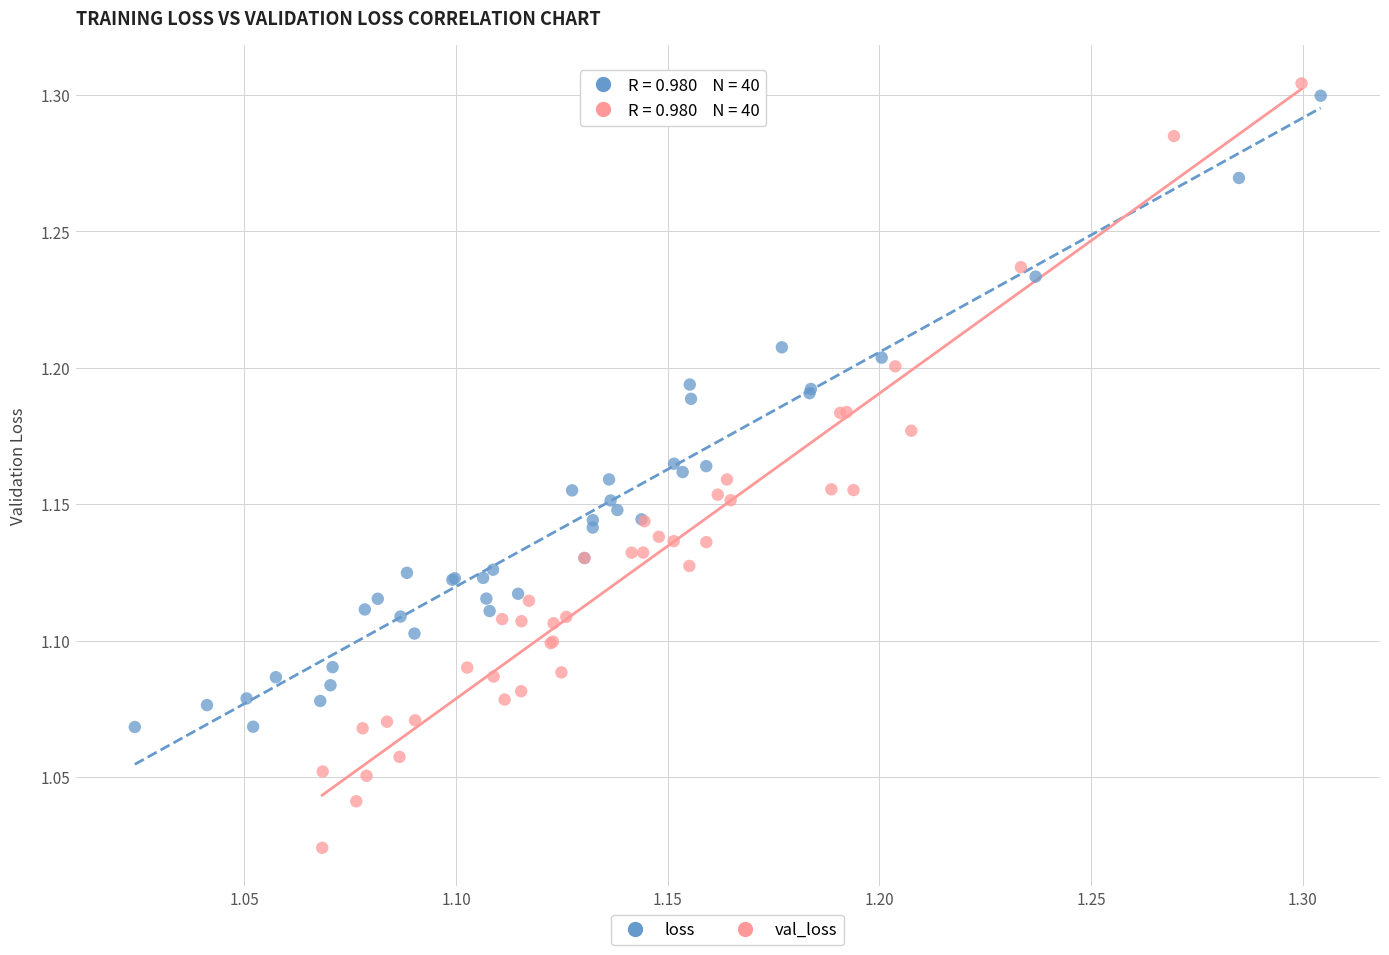

Which series contains the lowest Y value?

val_loss